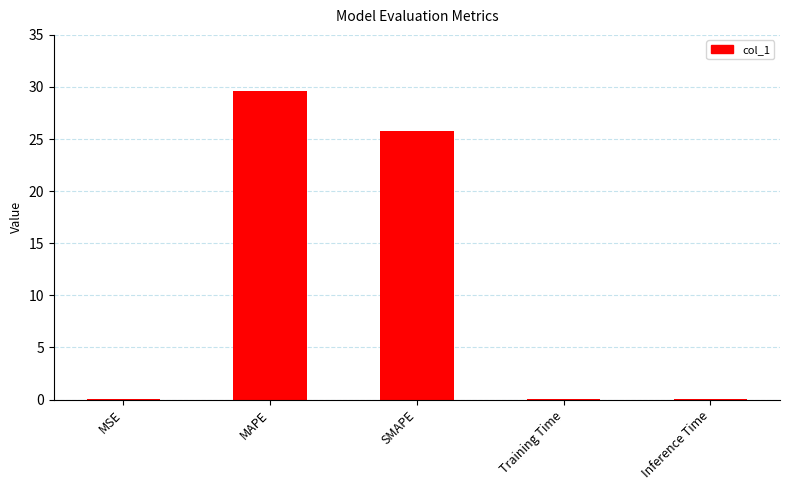

Approximately how many times larger is the value at MAPE compared to SMAPE?

1.1